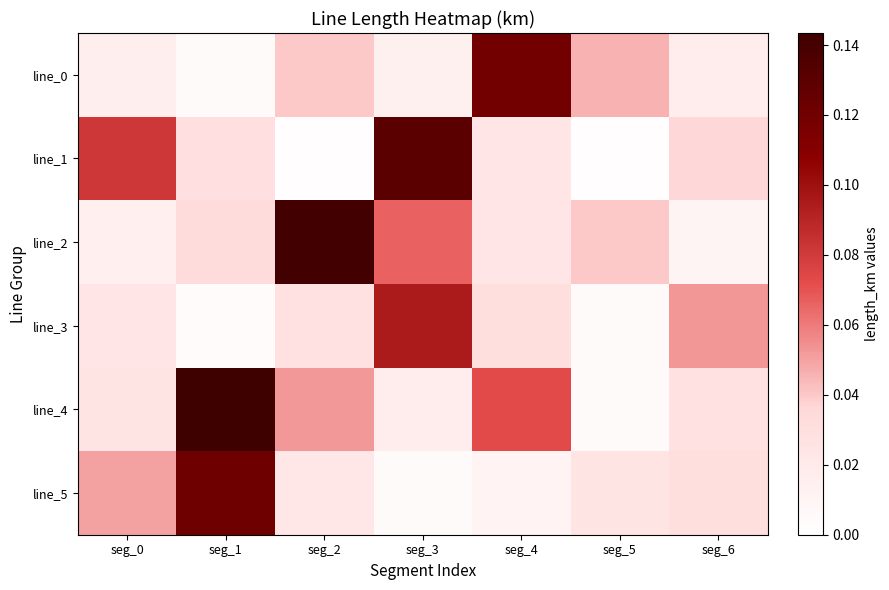

Rank the series at seg_6 from lowest to highest value.

line_2, line_0, line_4, line_5, line_1, line_3